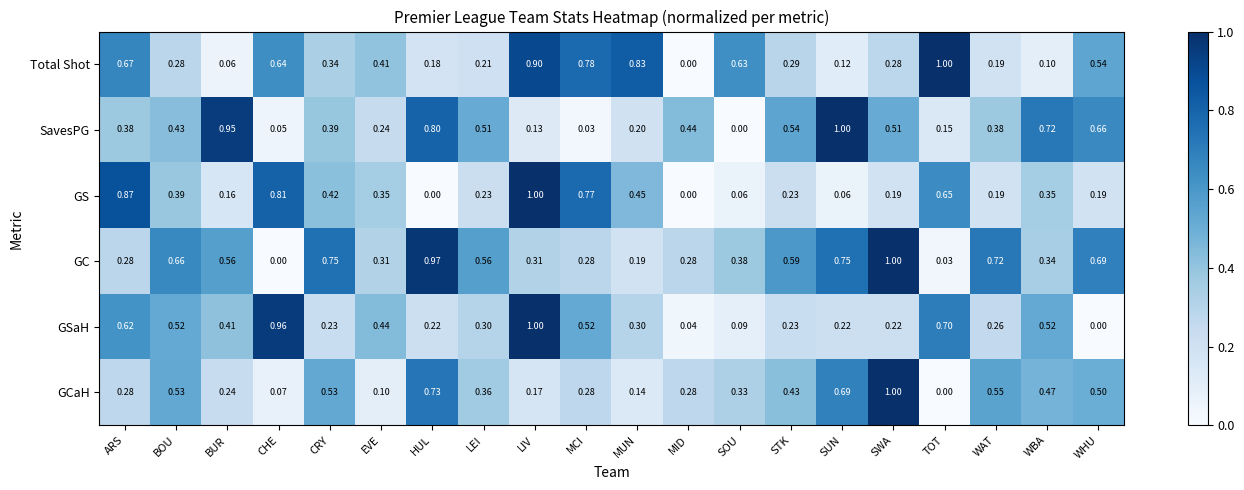

At which label is GSaH closest to 0?

WHU